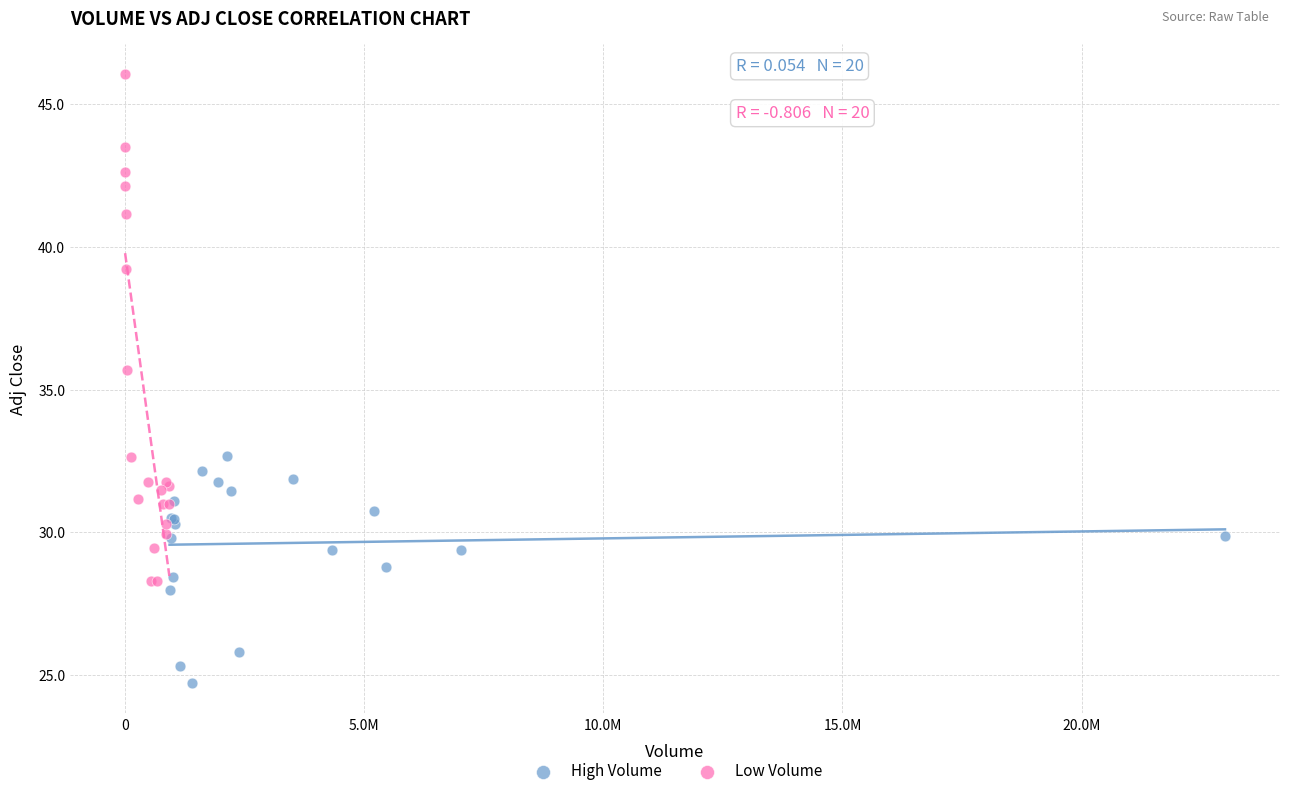

What are all the series names shown in the legend?

High Volume, Low Volume